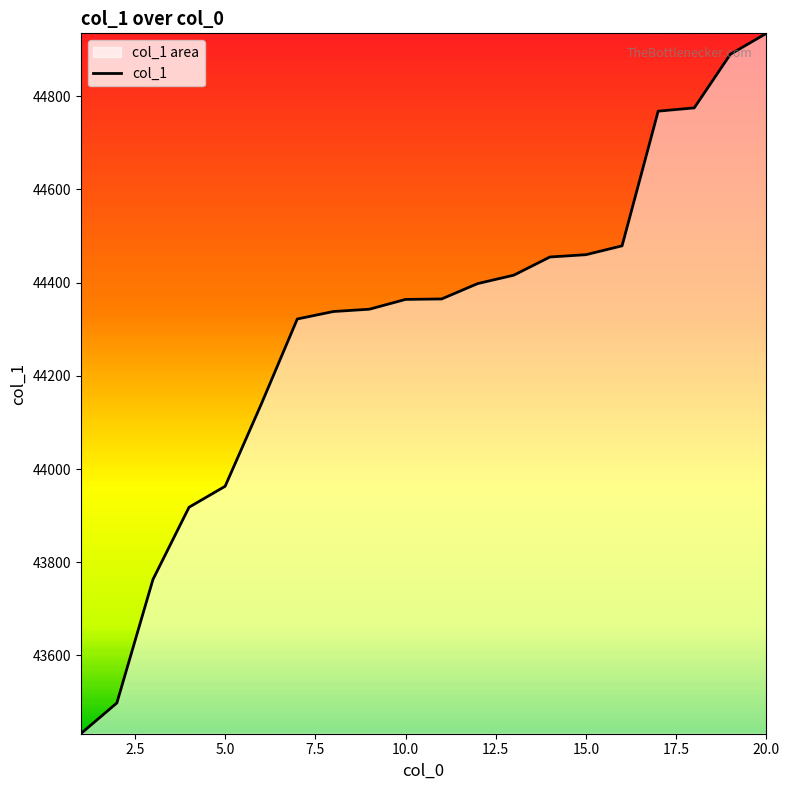

Is it true that the value at 15.0 is 9514?

False